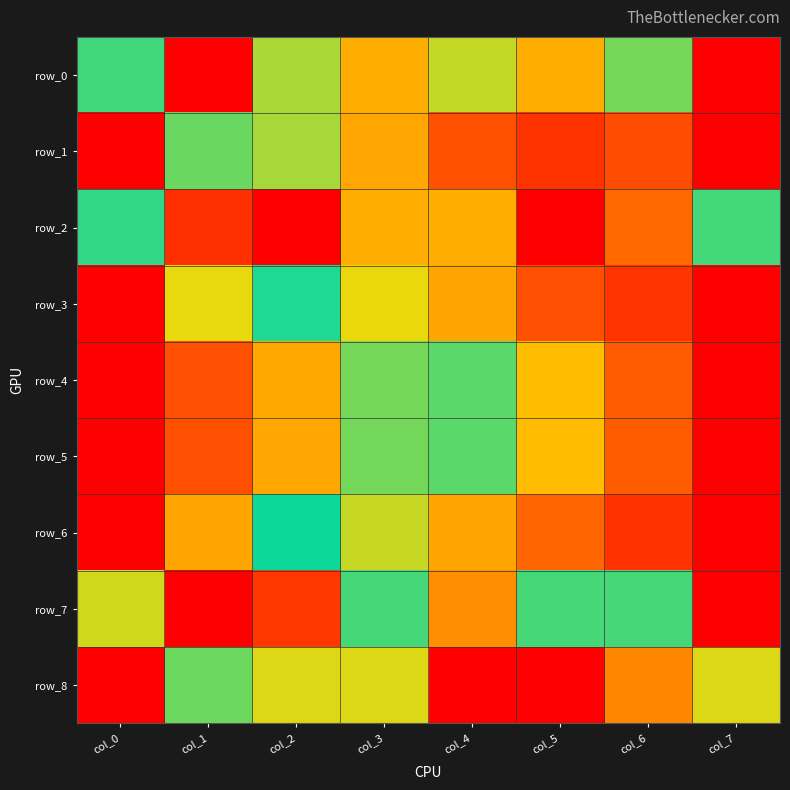

Reading left to right, transcribe all the data shown in this chart.

row_0: col_0=0.5	col_1=0.0	col_2=0.6	col_3=0.7	col_4=0.4	col_5=0.7	col_6=0.4	col_7=1.0
row_1: col_0=0.0	col_1=0.6	col_2=0.6	col_3=0.7	col_4=0.9	col_5=0.9	col_6=0.9	col_7=1.0
row_2: col_0=0.5	col_1=0.1	col_2=1.0	col_3=0.3	col_4=0.7	col_5=0.0	col_6=0.8	col_7=0.5
row_3: col_0=0.0	col_1=0.3	col_2=0.5	col_3=0.7	col_4=0.7	col_5=0.9	col_6=0.9	col_7=1.0
row_4: col_0=1.0	col_1=0.9	col_2=0.7	col_3=0.6	col_4=0.4	col_5=0.3	col_6=0.1	col_7=0.0
row_5: col_0=1.0	col_1=0.9	col_2=0.7	col_3=0.6	col_4=0.4	col_5=0.3	col_6=0.2	col_7=0.0
row_6: col_0=0.0	col_1=0.3	col_2=0.5	col_3=0.6	col_4=0.7	col_5=0.8	col_6=0.9	col_7=1.0
row_7: col_0=0.6	col_1=1.0	col_2=0.9	col_3=0.5	col_4=0.8	col_5=0.5	col_6=0.5	col_7=0.0
row_8: col_0=1.0	col_1=0.4	col_2=0.4	col_3=0.4	col_4=0.0	col_5=0.0	col_6=0.2	col_7=0.4